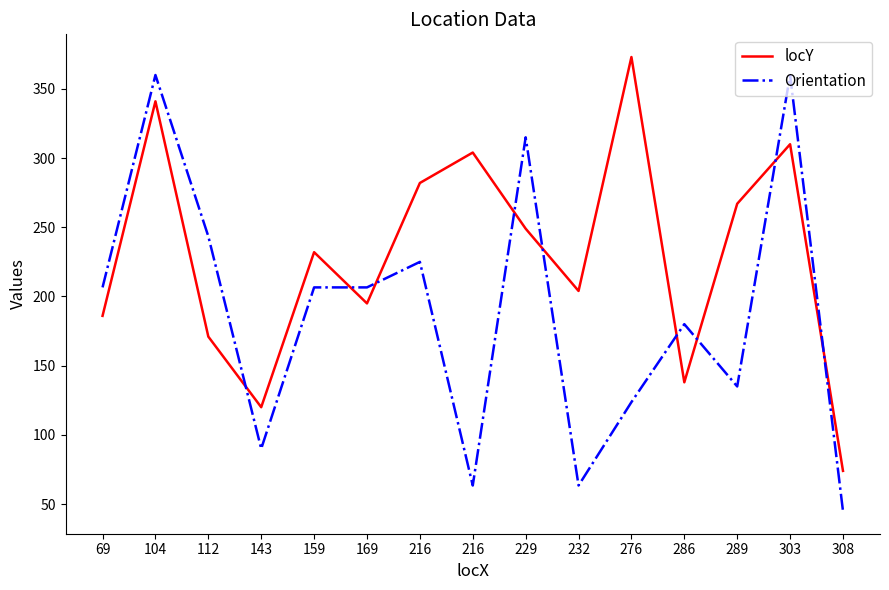

At how many categories does at least one series exceed 111?

14